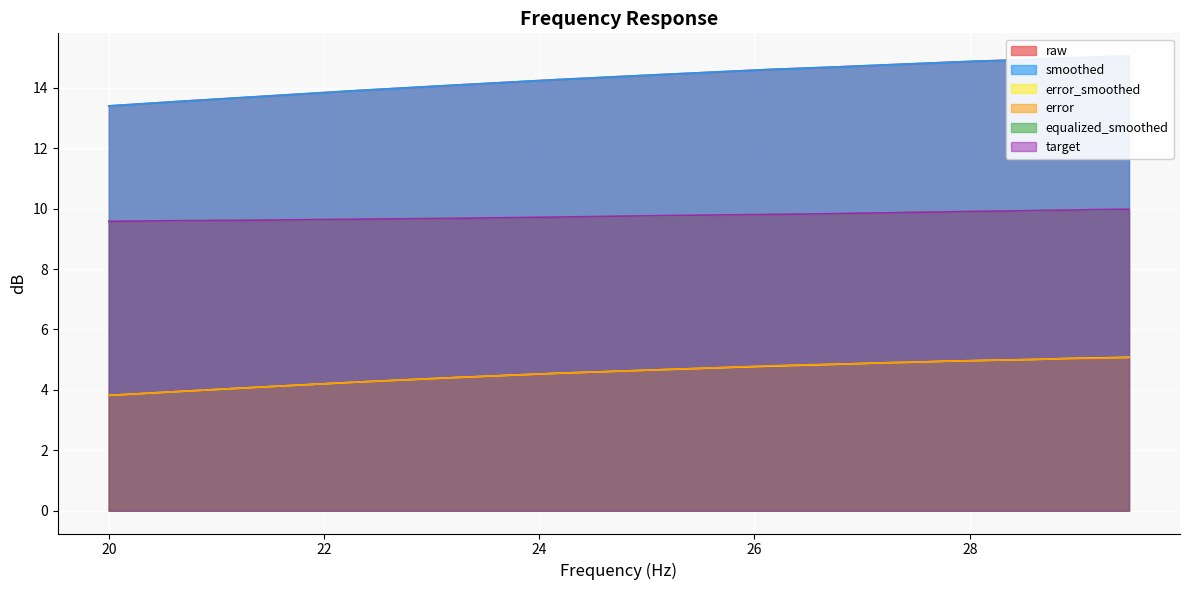

How many data points does each series have?

20